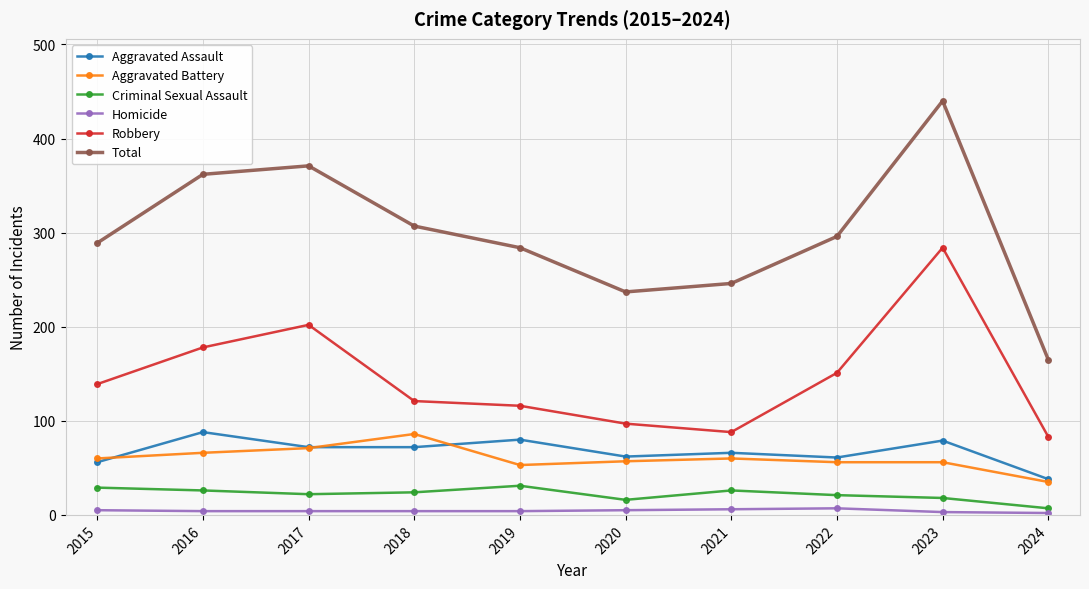

At which category is the sum across all series the highest?

2023